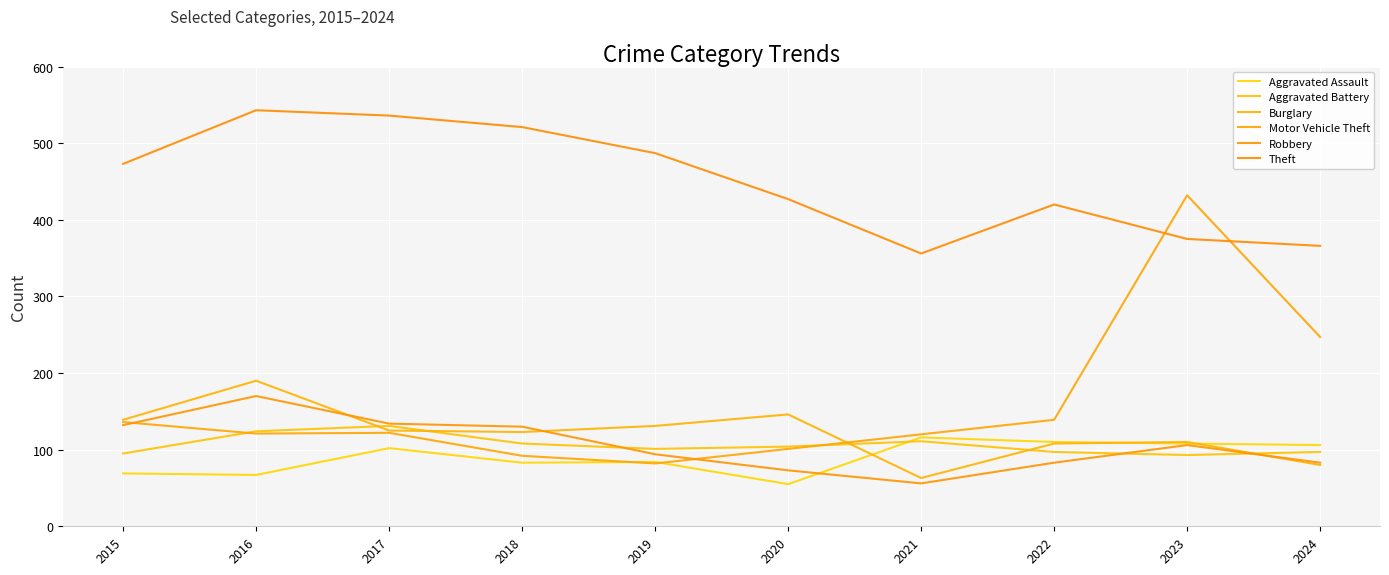

Where is the first local minimum for Burglary?

2018